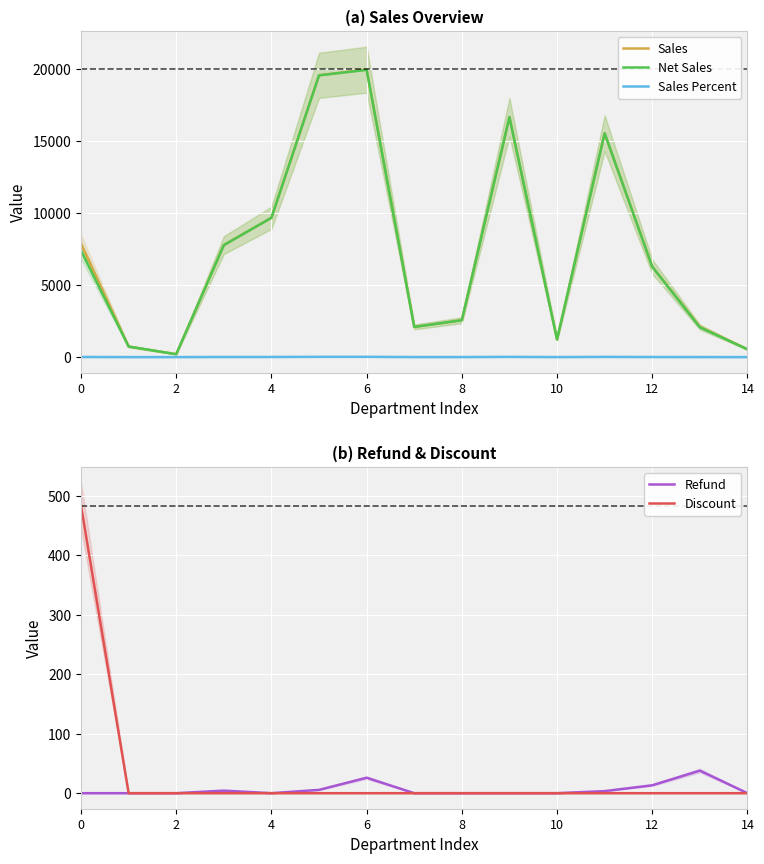

List the series in order of their peak value, highest first.

Sales, Net Sales, Discount, Refund, Sales Percent